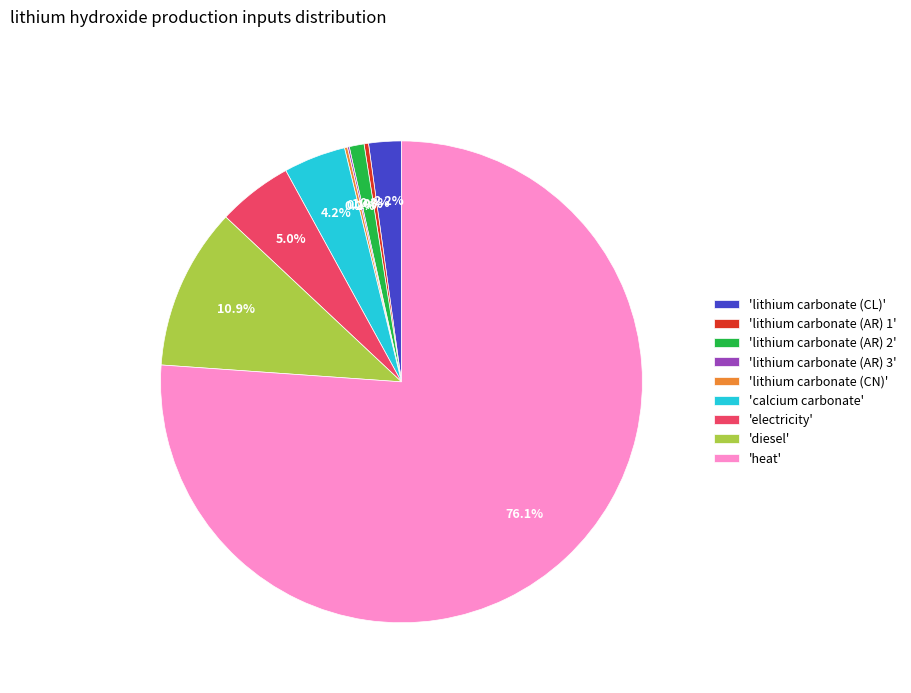

What is the largest slice in the pie chart?

'heat'